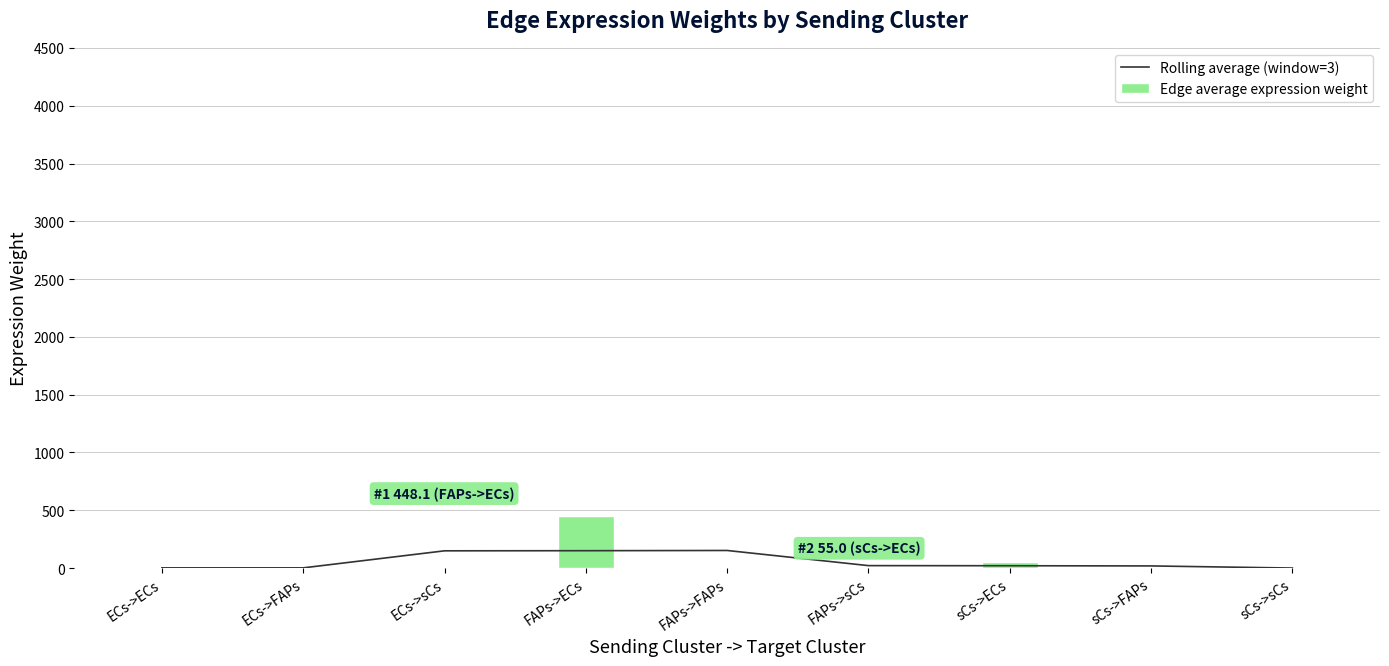

What is the sum of all Edge average expression weight values?

519.1